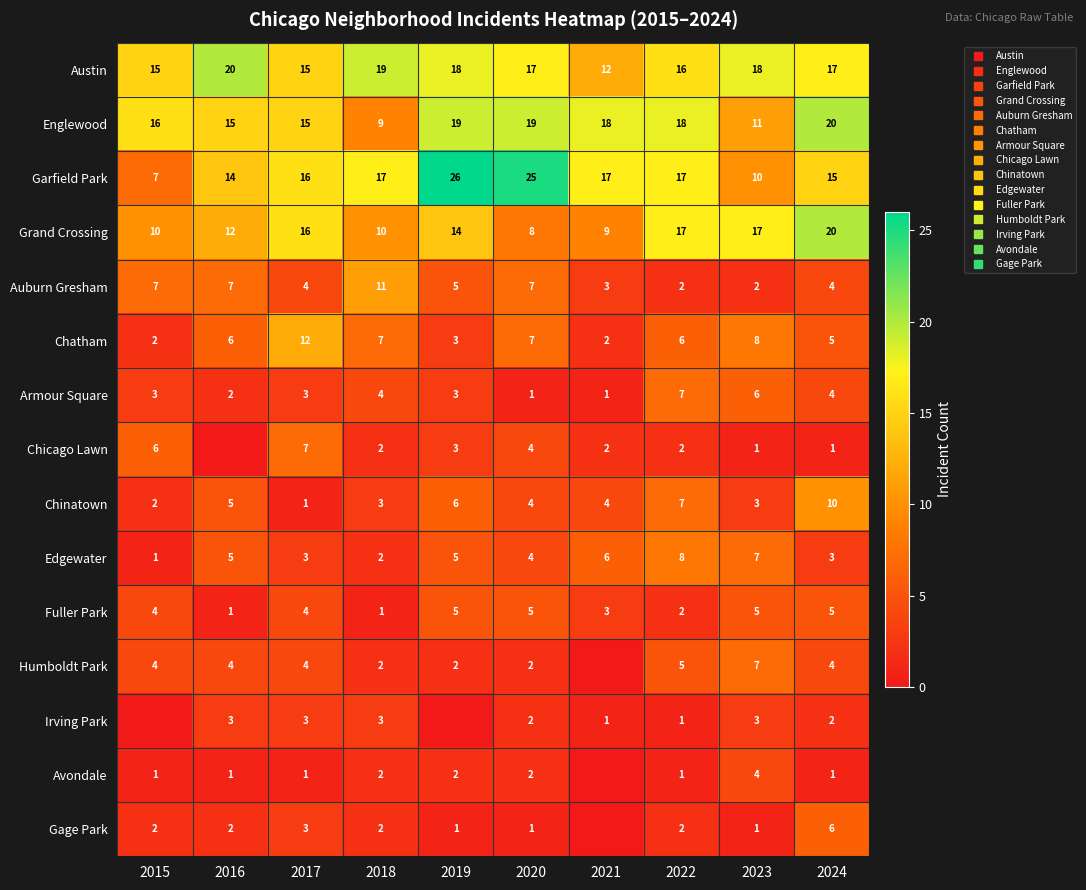

Rank the series by their maximum value, from highest to lowest.

Garfield Park, Austin, Englewood, Grand Crossing, Chatham, Auburn Gresham, Chinatown, Edgewater, Armour Square, Chicago Lawn, Humboldt Park, Gage Park, Fuller Park, Avondale, Irving Park